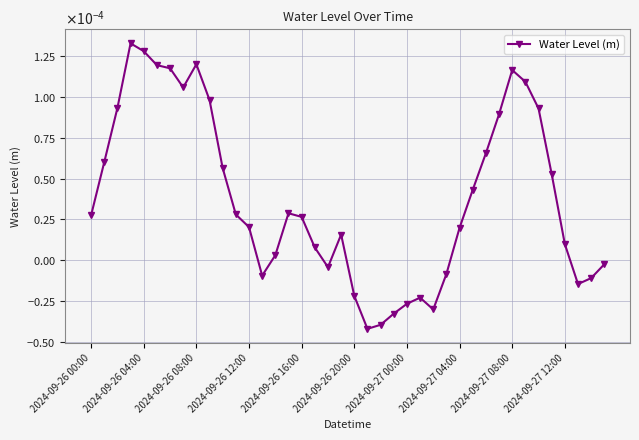

Does the chart have visible grid lines?

Yes